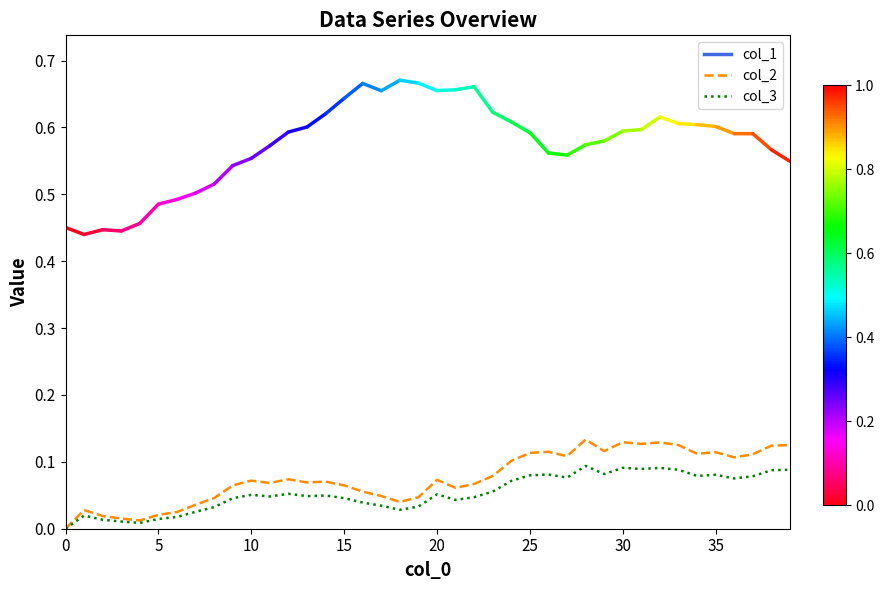

Which series has the widest spread of values?

col_2